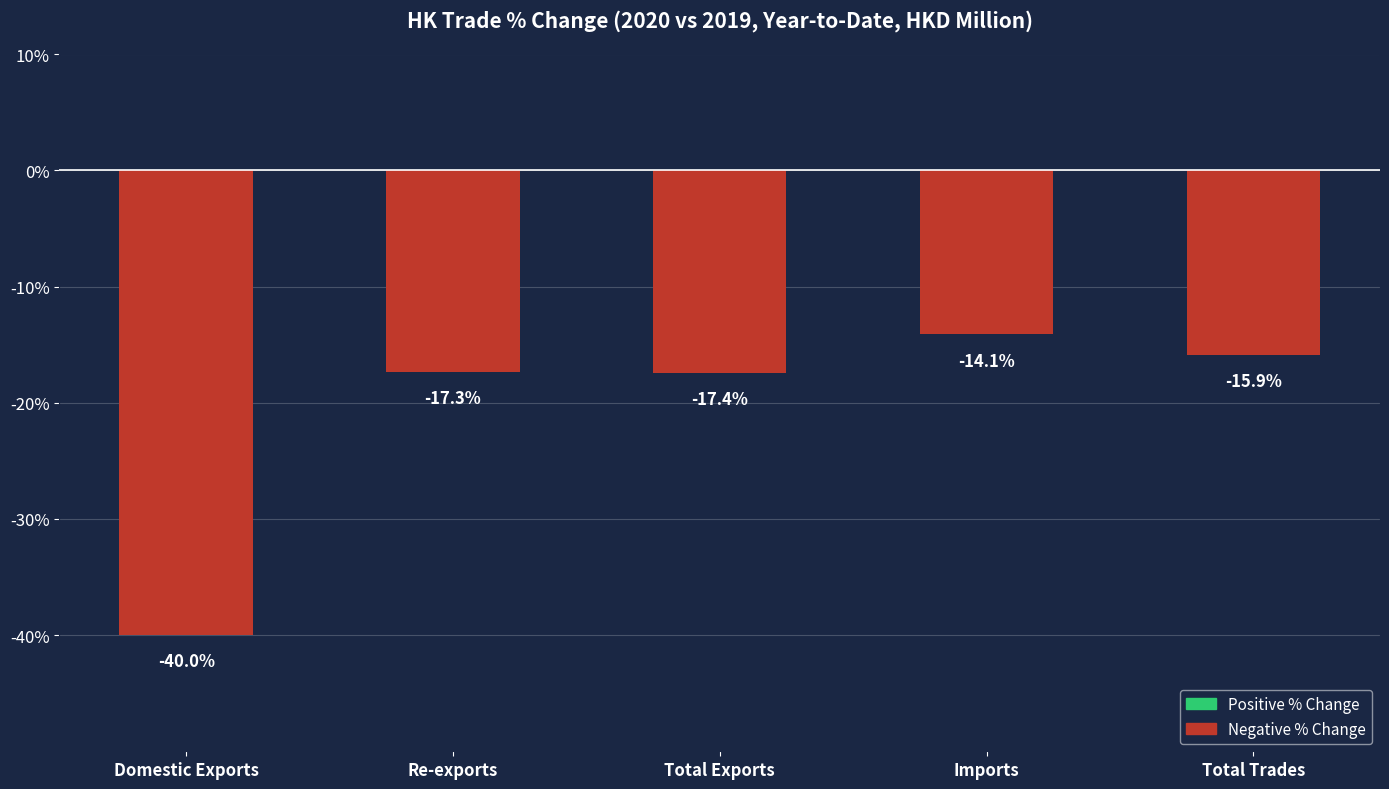

Which label corresponds to the largest value in the chart?

Imports